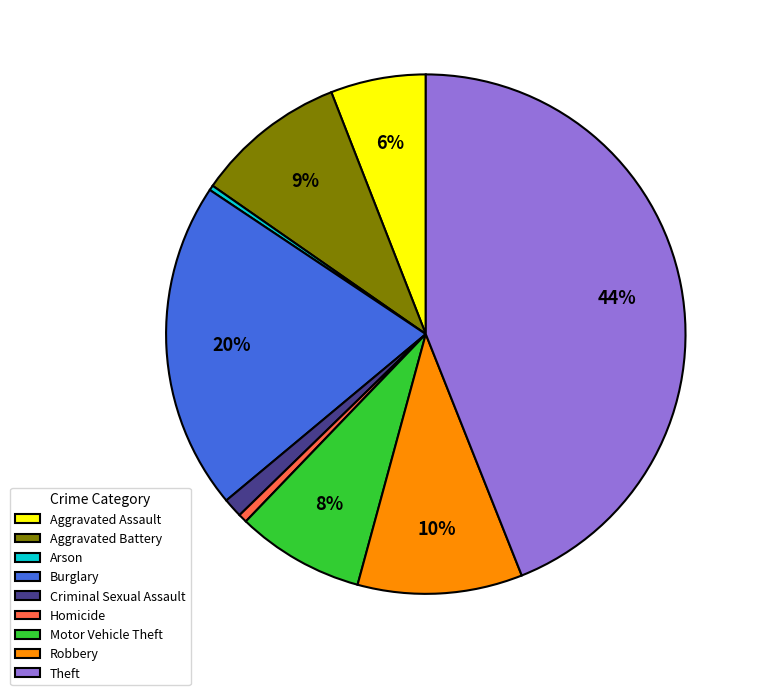

What is the largest slice in the pie chart?

Theft